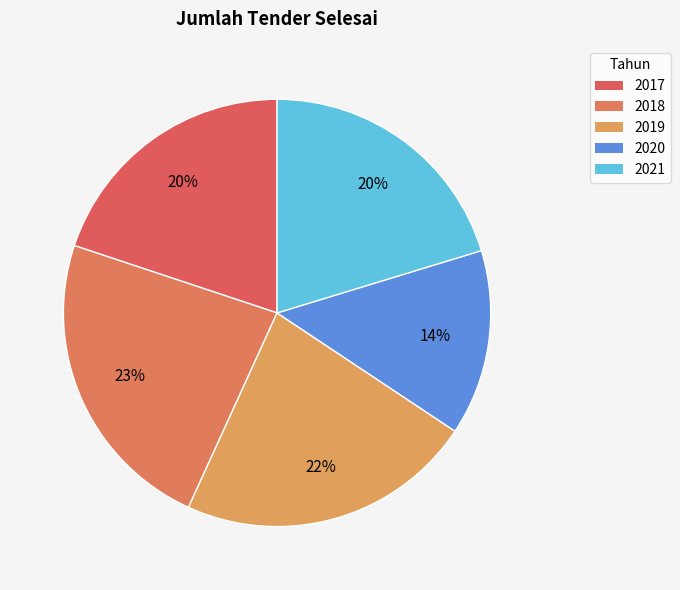

How many slices are in this pie chart?

5